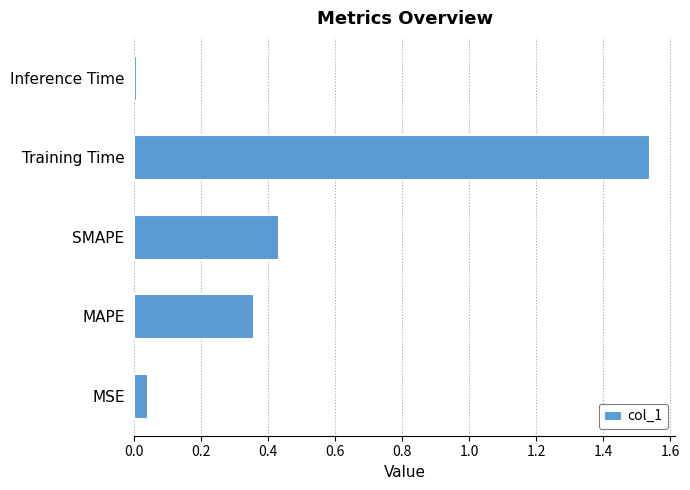

What is the sum of all values?

2.4